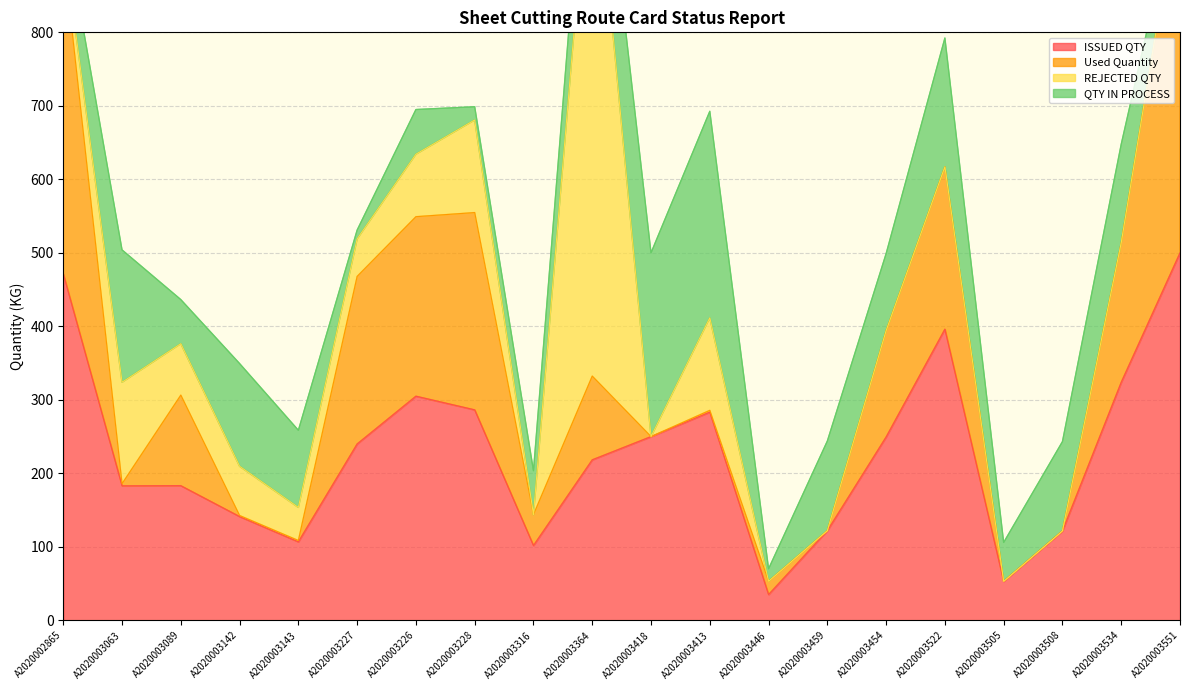

Which series changed the most between A2020003364 and A2020003522?

REJECTED QTY